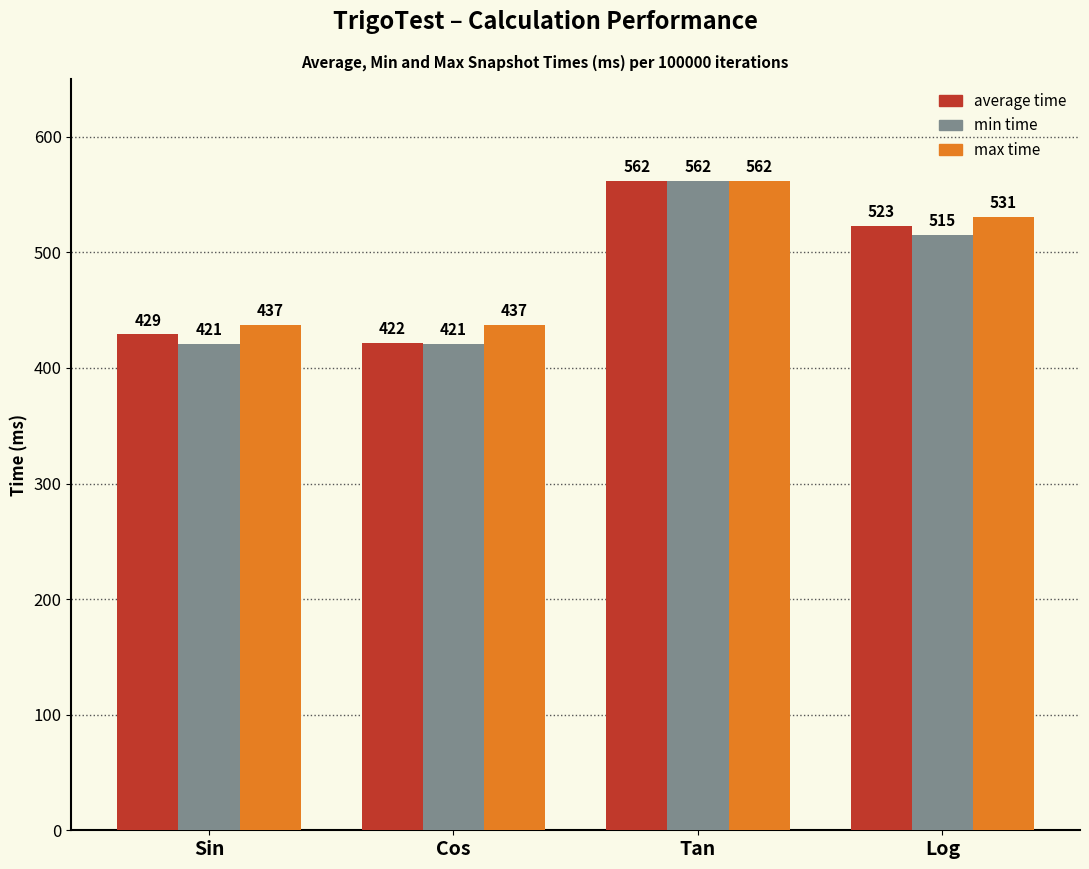

What is the difference between the second highest and second lowest values in the min time series?

94